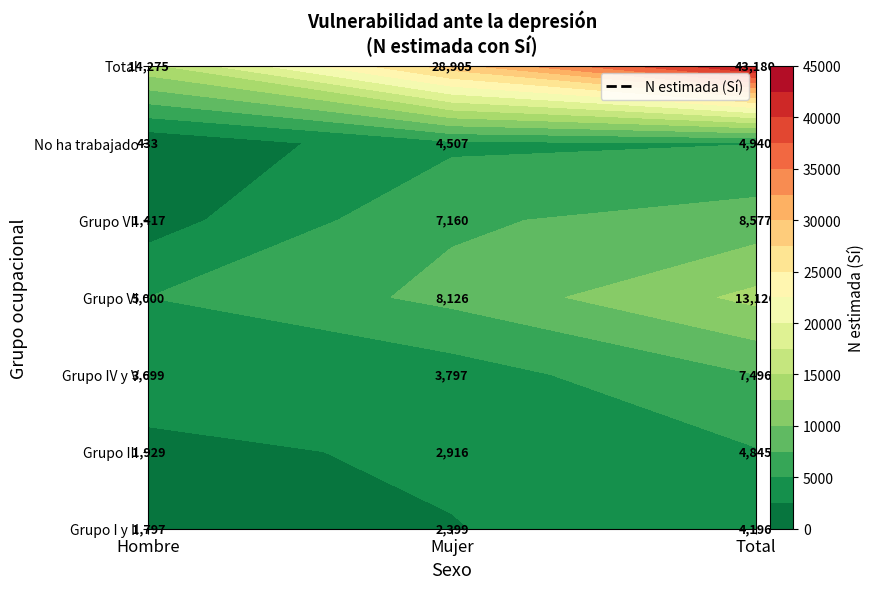

Which has a higher value, Total or Hombre?

Total